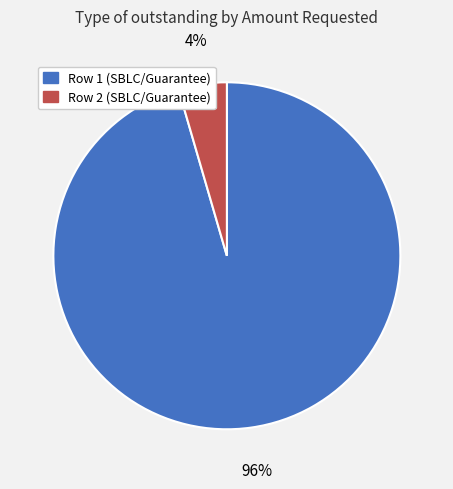

Is there any slice that represents more than half of the pie?

Yes